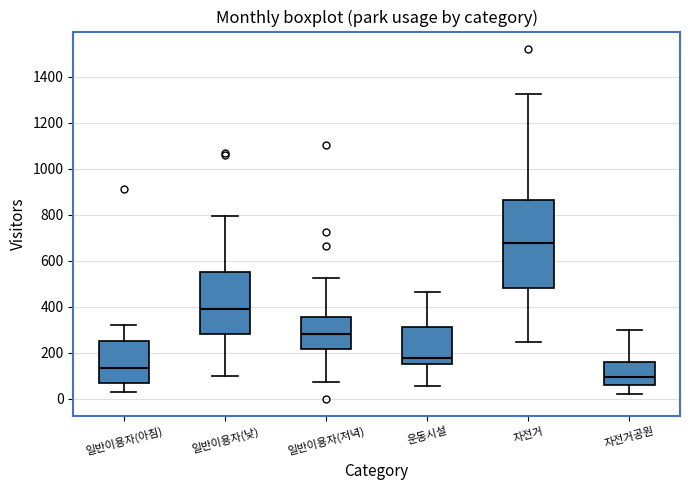

Comparing the boxes themselves (not the whiskers), which one is the tallest?

자전거